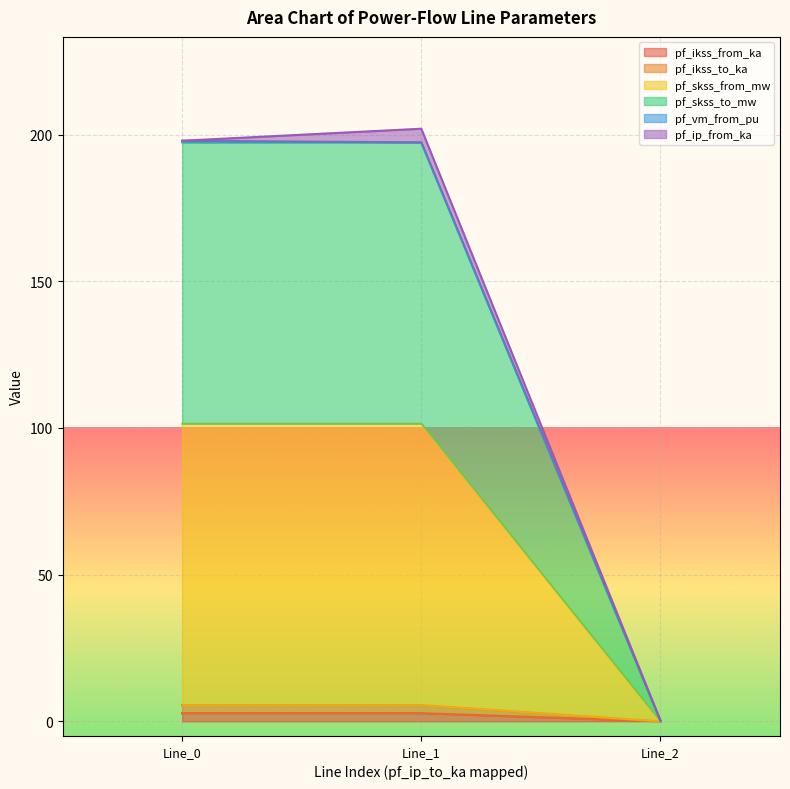

What is the average value of the pf_ikss_to_ka series?

1.8